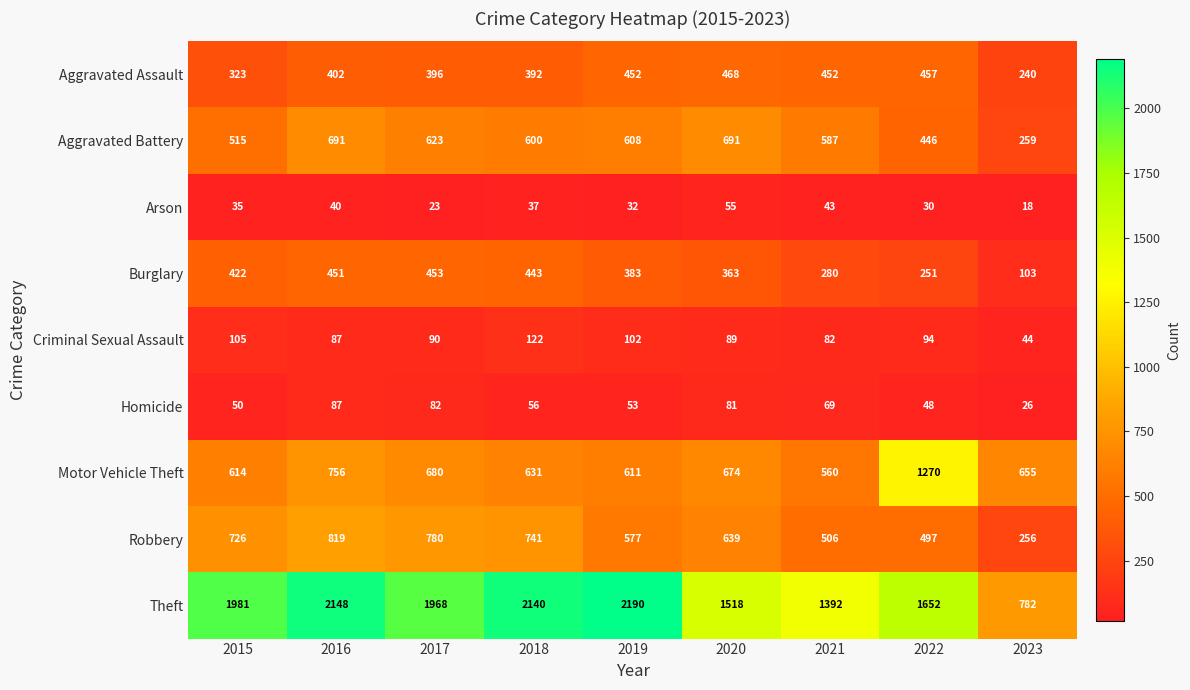

How many series are shown in this chart?

9